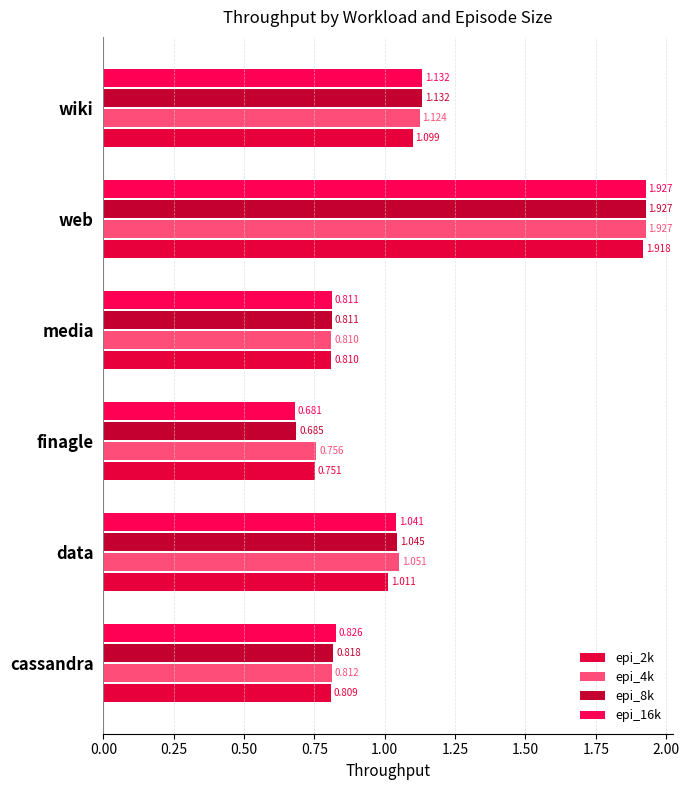

How many data points in epi_4k are less than 1?

3